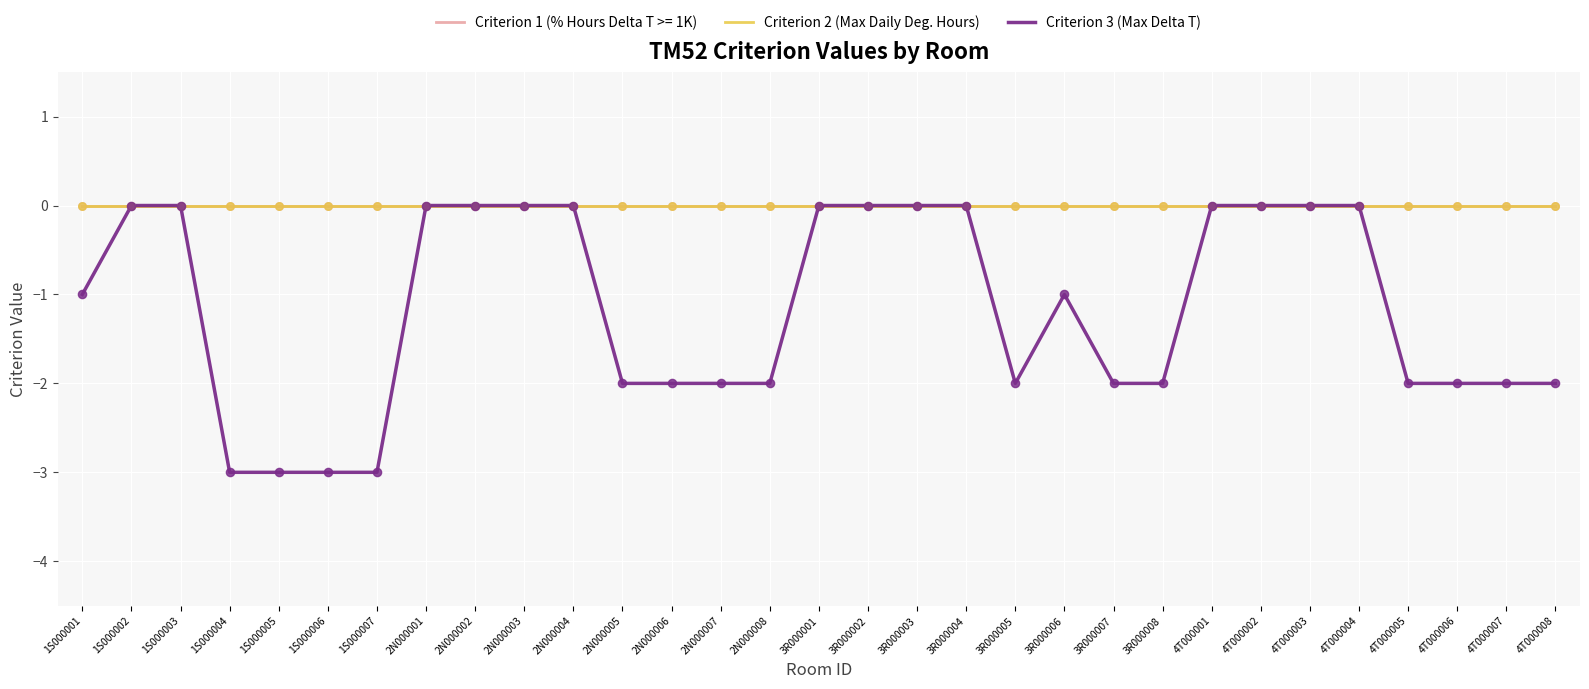

Does the chart have visible grid lines?

Yes